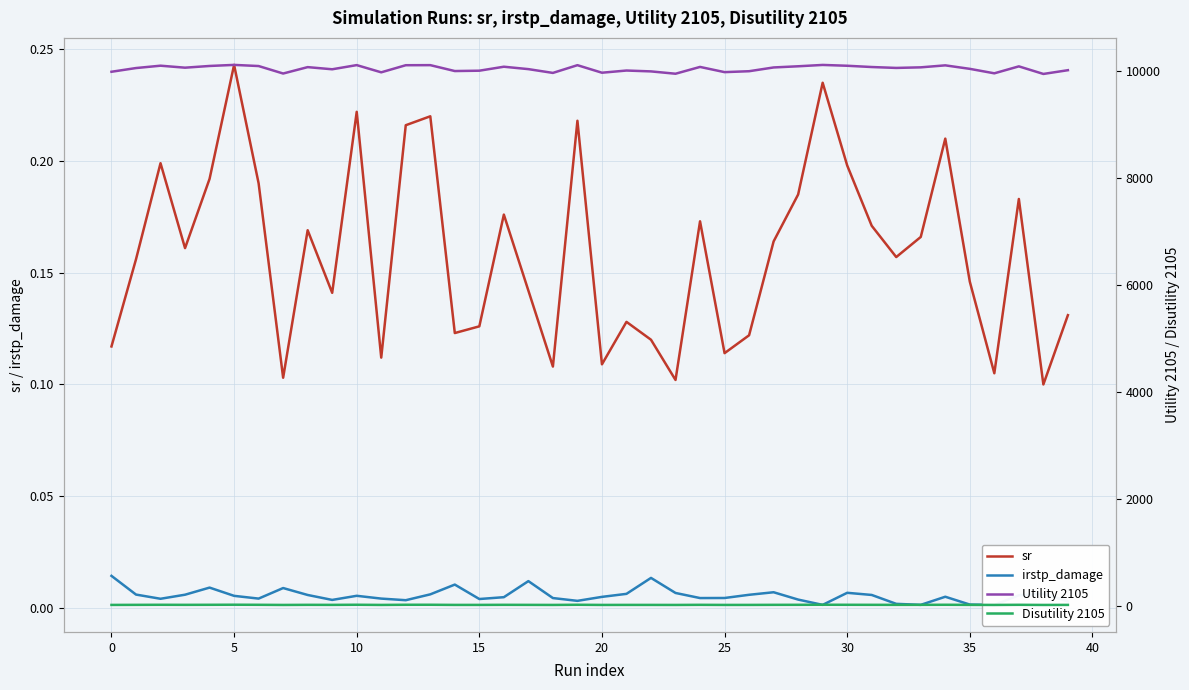

Does the chart have visible grid lines?

Yes